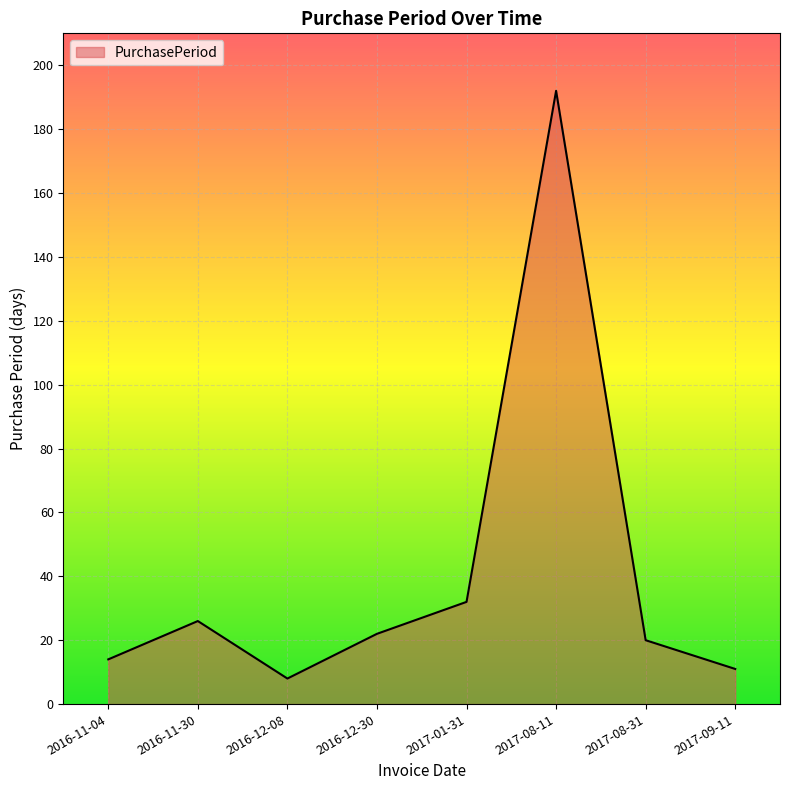

What is the change in value from 2016-11-04 to 2017-01-31?

+18